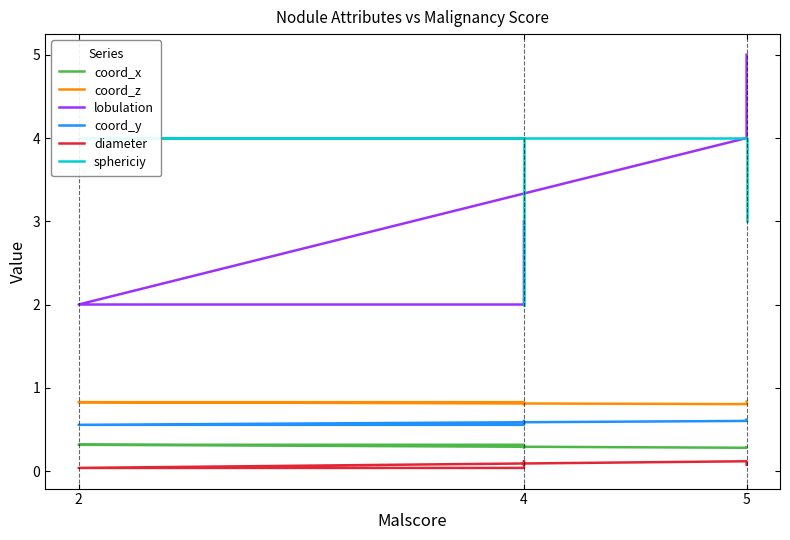

Is the value of diameter at 2 greater than the value of coord_z at 5?

No